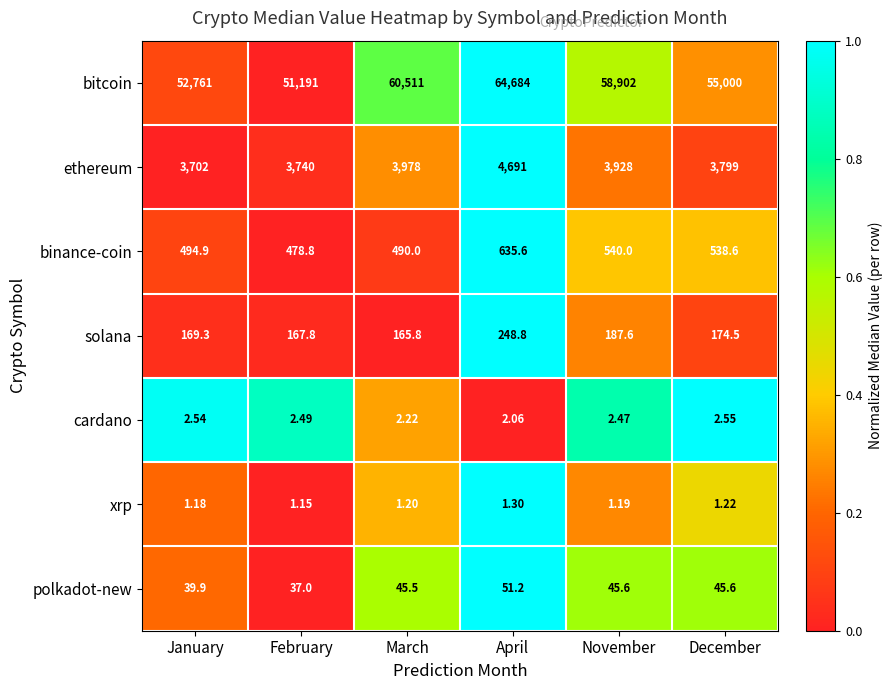

Which series has the widest spread of values?

bitcoin